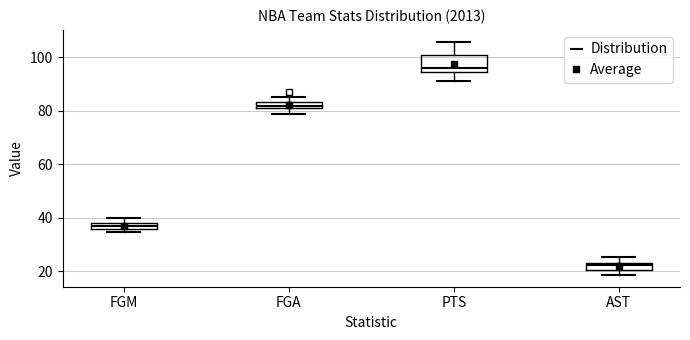

Where is the lower edge of the box for FGM on the y-axis? The values are not printed on the chart, so give them approximately, as read against the axis.

36